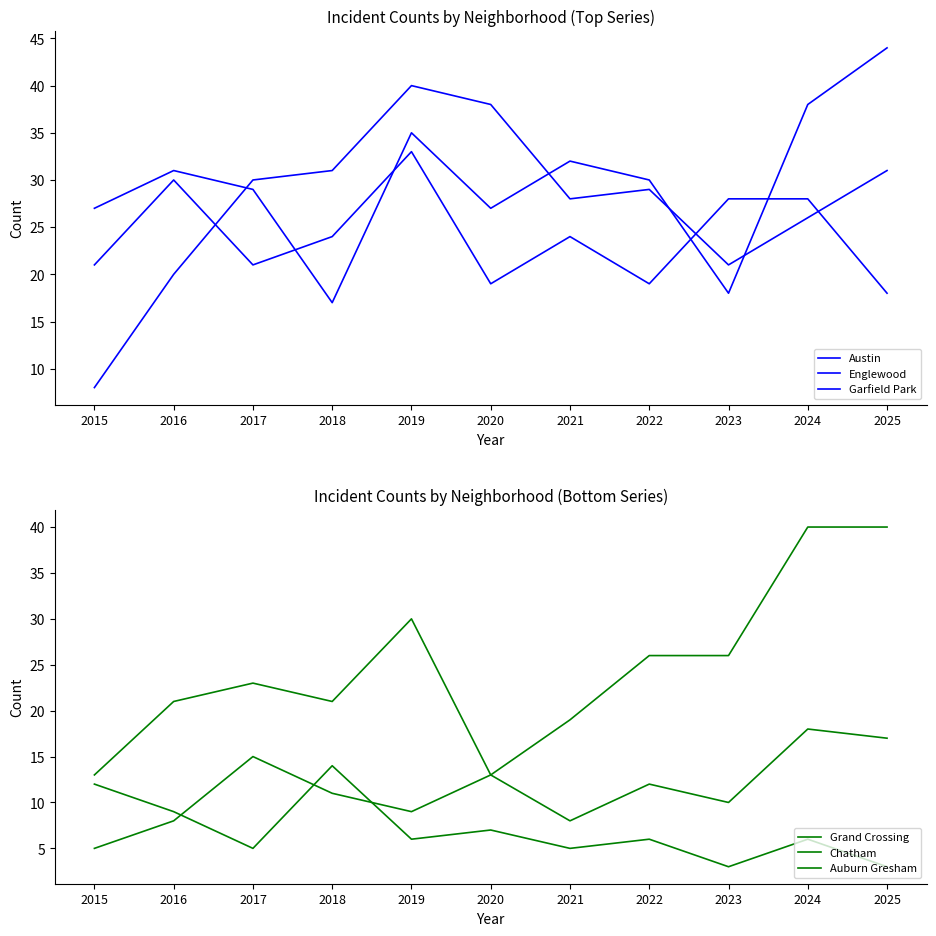

Which category has the highest value in the Austin series?

2019